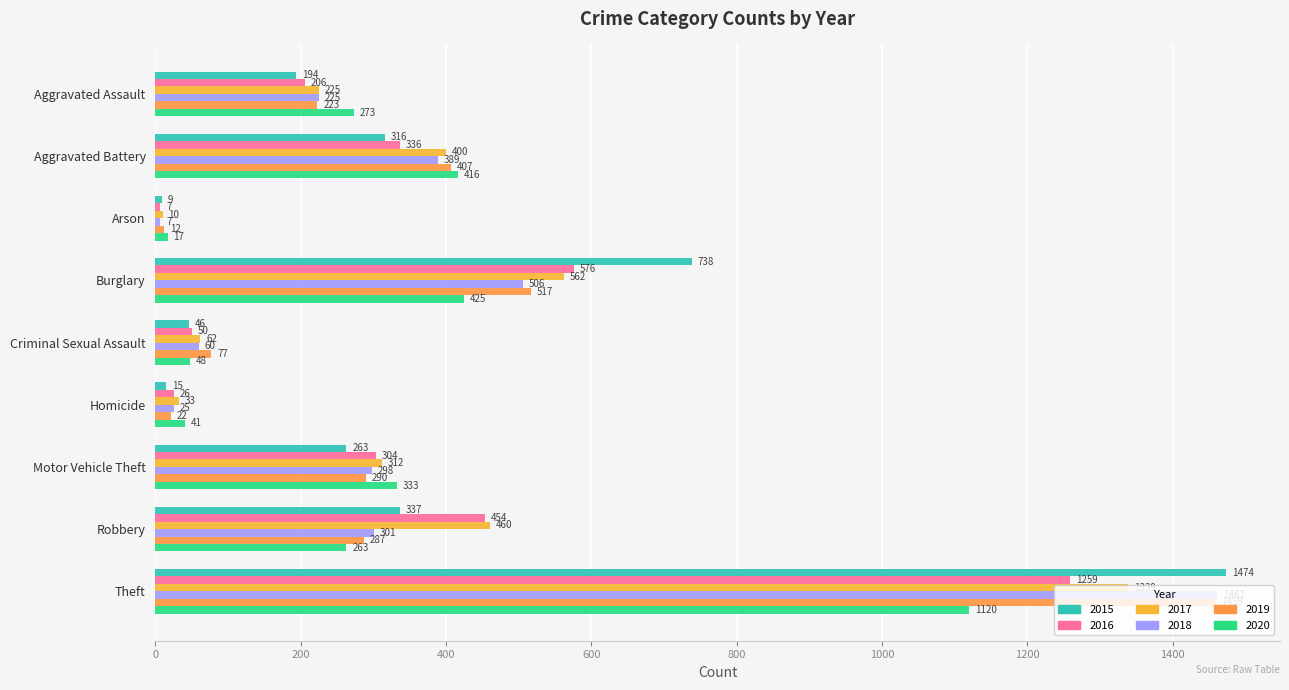

Rank the categories by 2020 value from lowest to highest.

Arson, Homicide, Criminal Sexual Assault, Robbery, Aggravated Assault, Motor Vehicle Theft, Aggravated Battery, Burglary, Theft